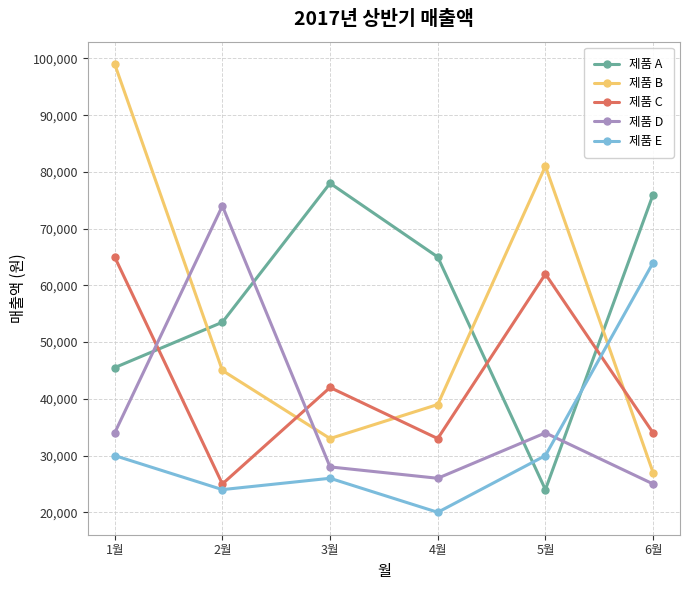

How many lines are shown in the chart?

5